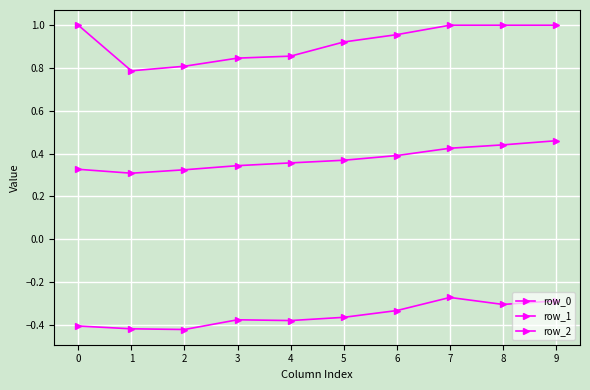

True or false: row_1 has more than 0 interior local peaks.

False